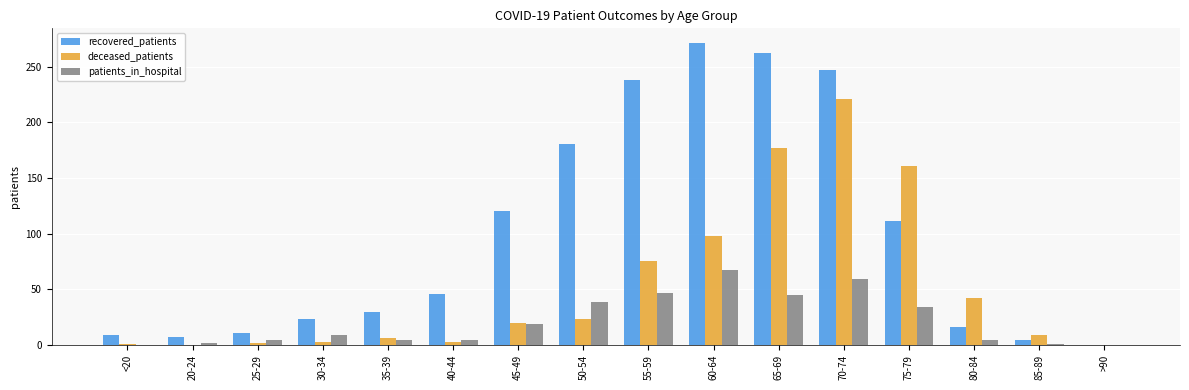

Between 45-49 and 80-84, which series saw the biggest shift?

recovered_patients